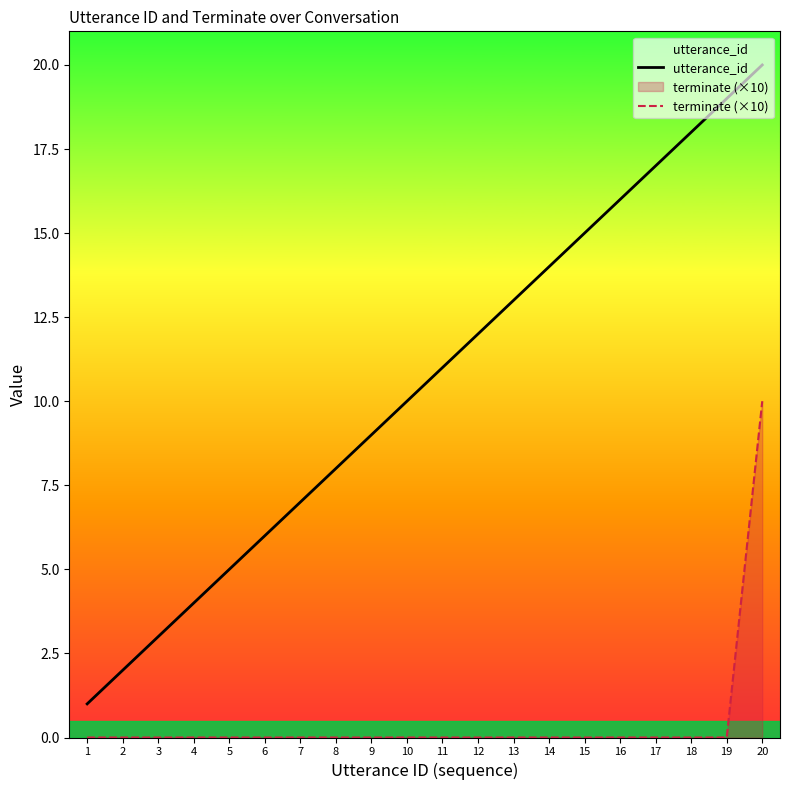

Count the number of categories in the chart.

20